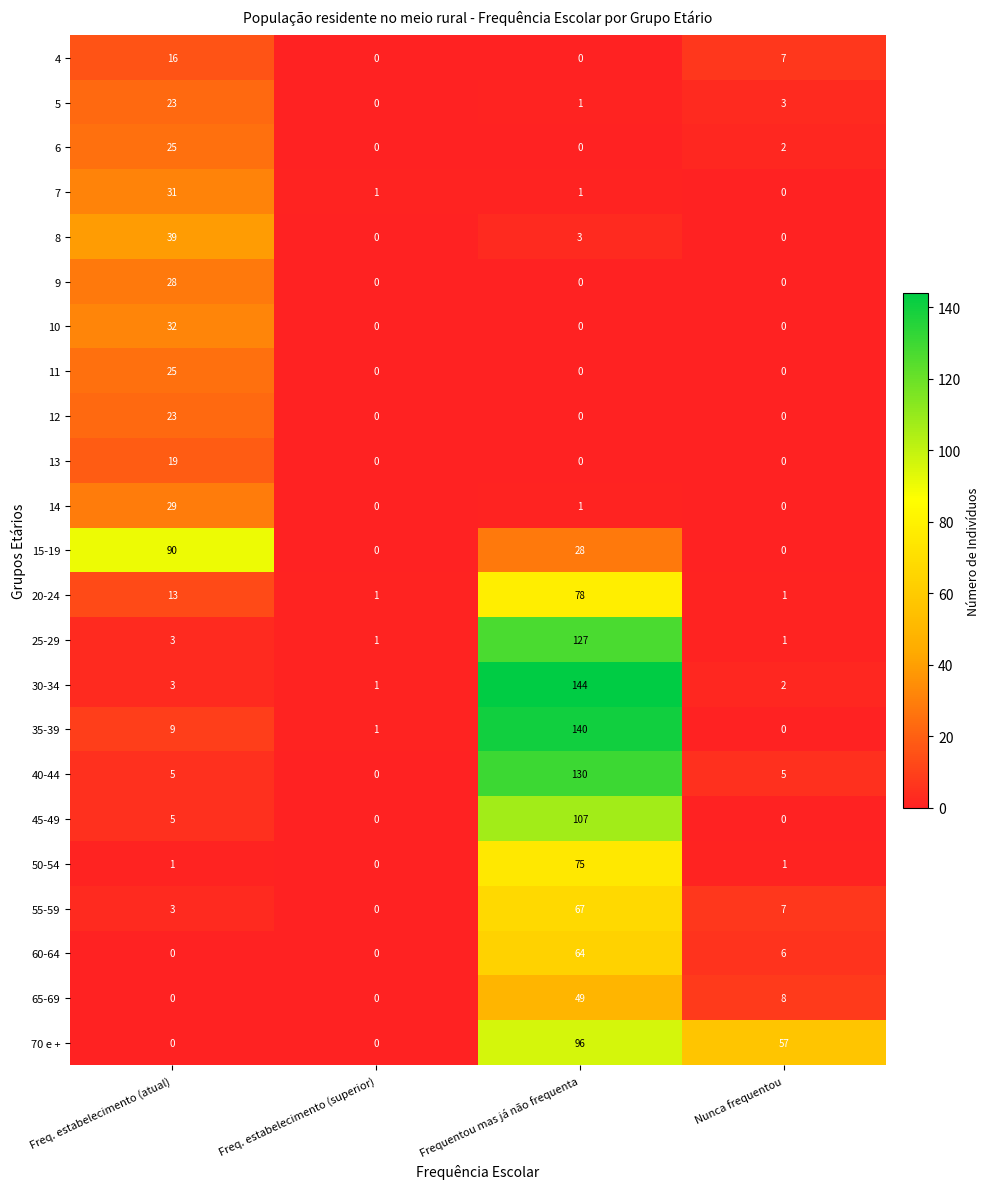

What is the sum of the 7 values at Nunca frequentou and Freq. estabelecimento (atual)?

31